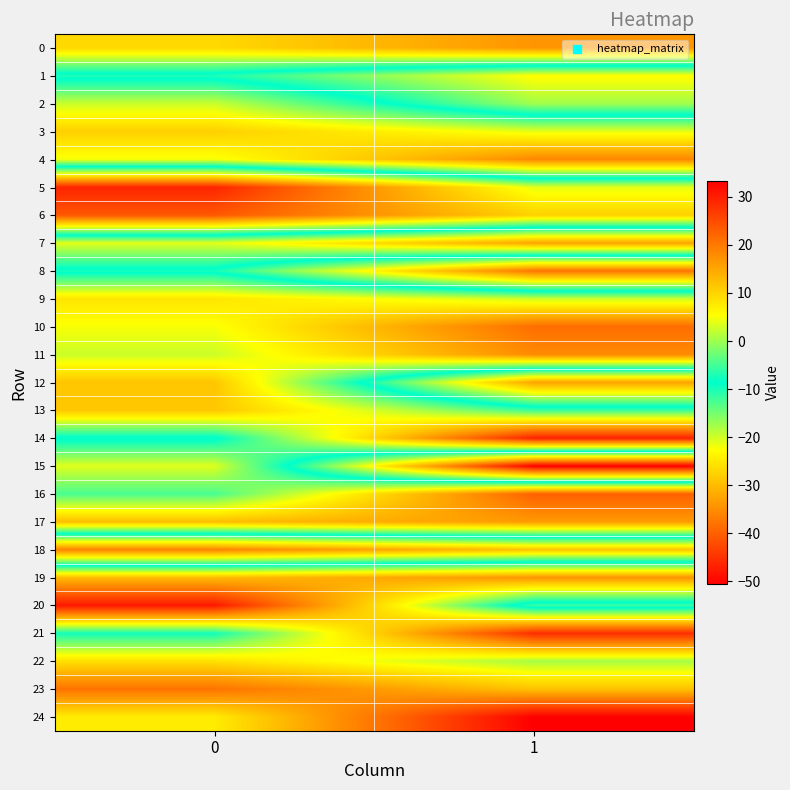

Which series has the widest spread of values?

15